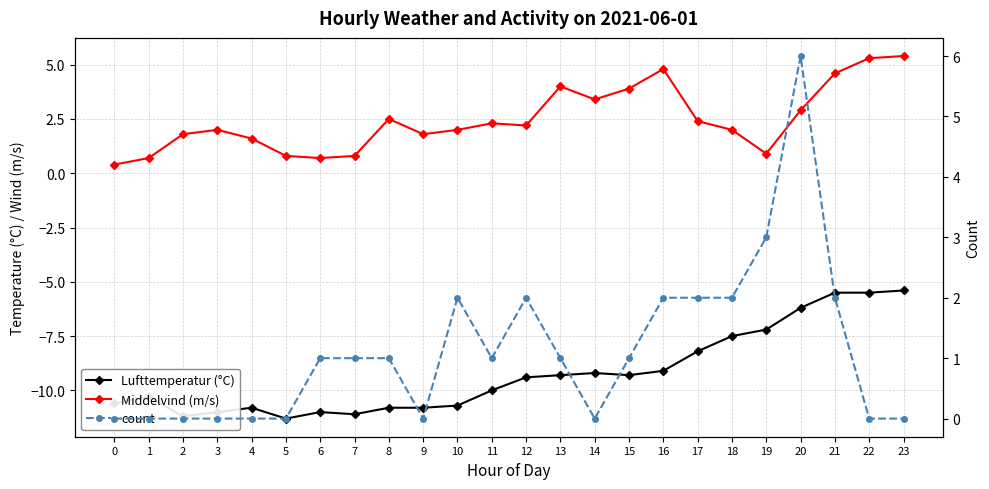

What is the average value of the Middelvind (m/s) series?

2.5